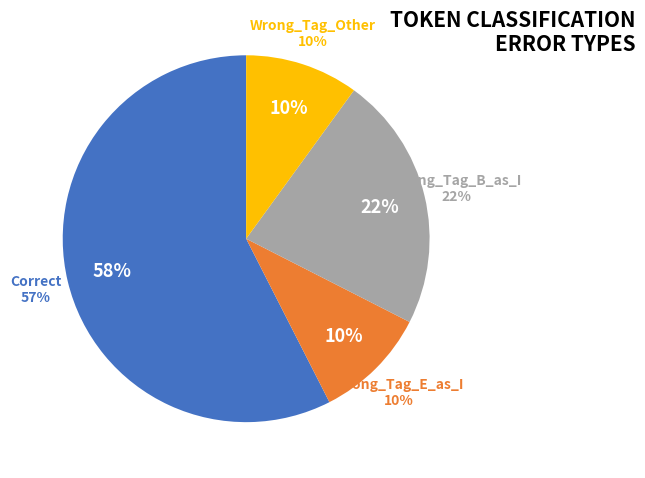

The Wrong_Tag_B_as_I slice represents 13% of the pie. True or false?

False